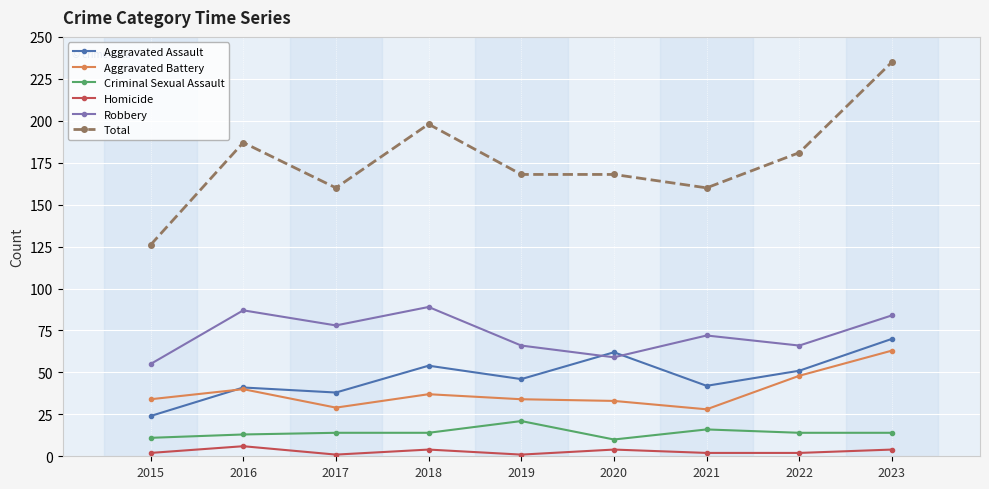

True or false: Total and Criminal Sexual Assault cross at least once.

False